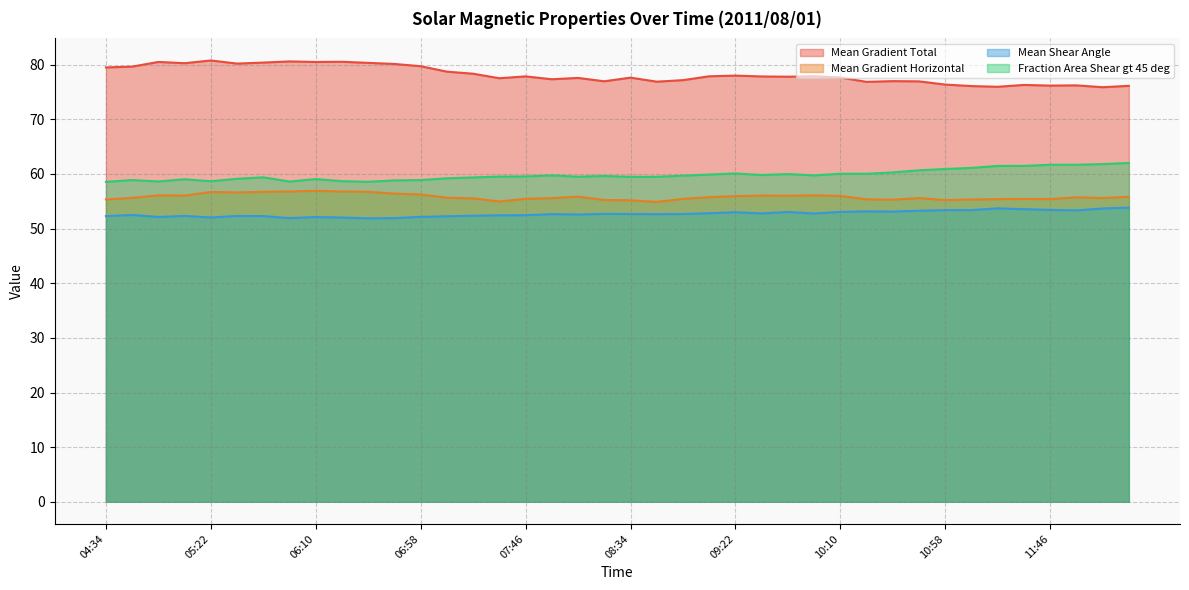

What is the label of the 39th point from the left?

12:10